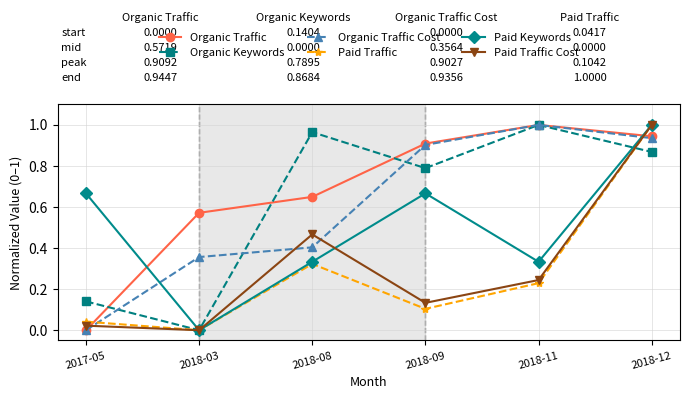

Rank the categories by Paid Traffic value from lowest to highest.

2018-03, 2017-05, 2018-09, 2018-11, 2018-08, 2018-12